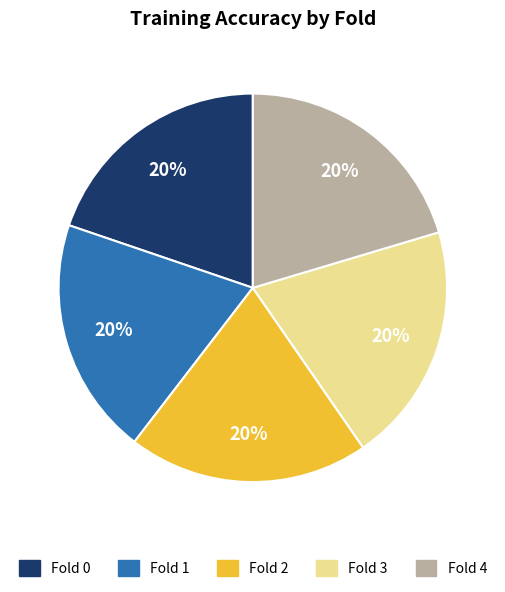

Count the number of slices in the pie.

5